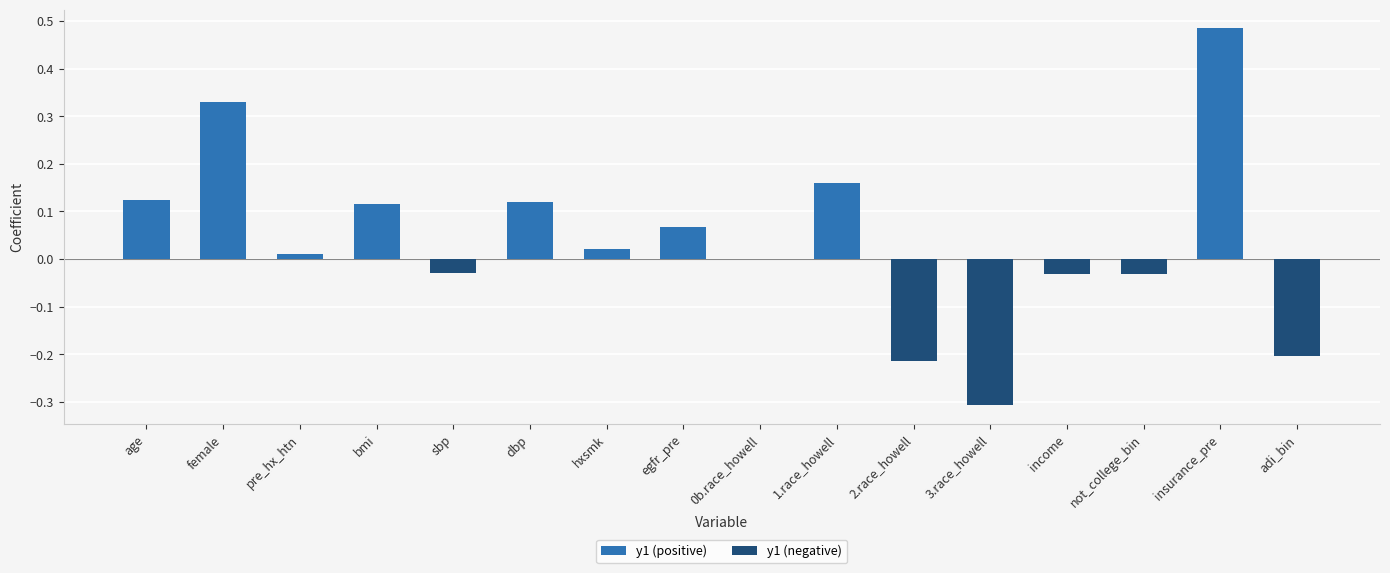

What position from the right is sbp?

12